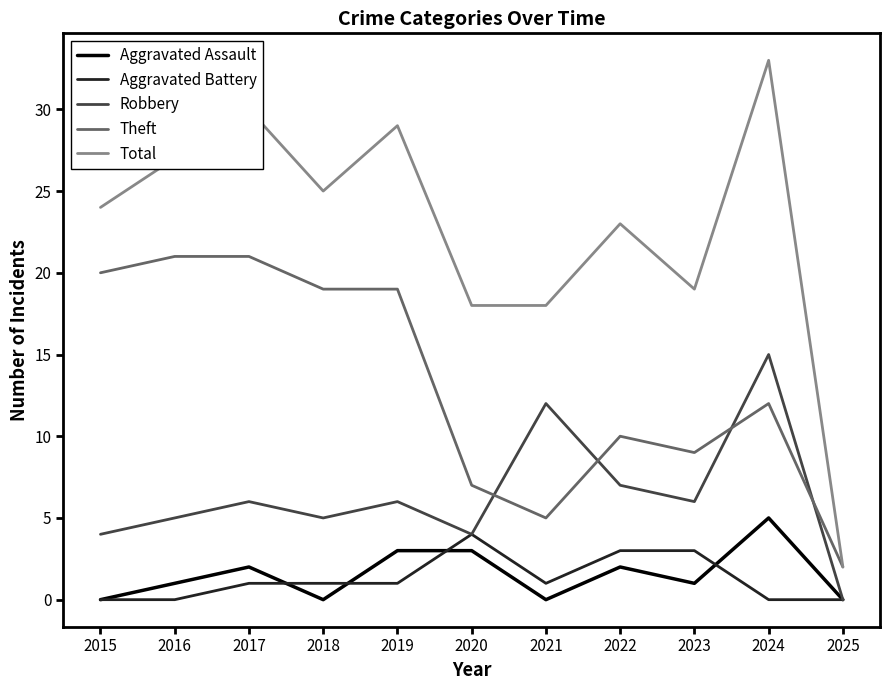

The value of Robbery at 2025 is 0. True or false?

True